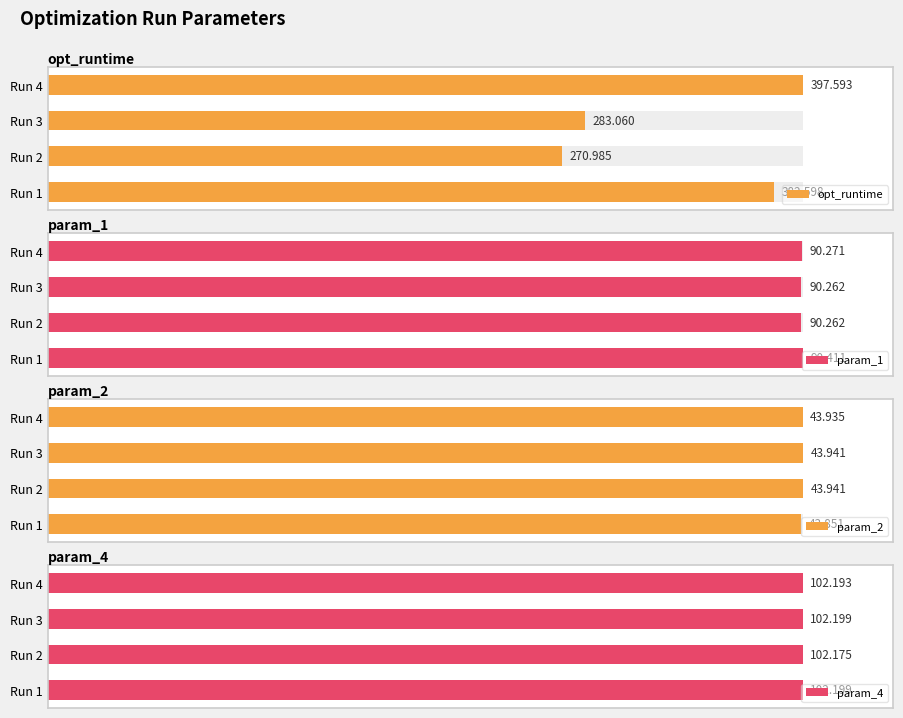

What is the difference between the second highest and minimum values in the opt_runtime series?

111.6